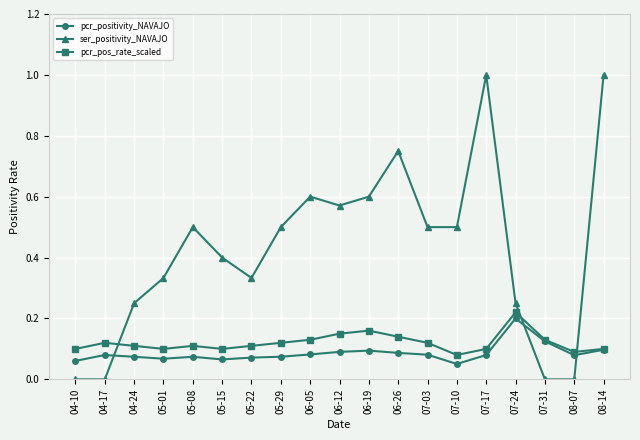

In pcr_positivity_NAVAJO, how many points are lower than both neighbors (excluding endpoints)?

4